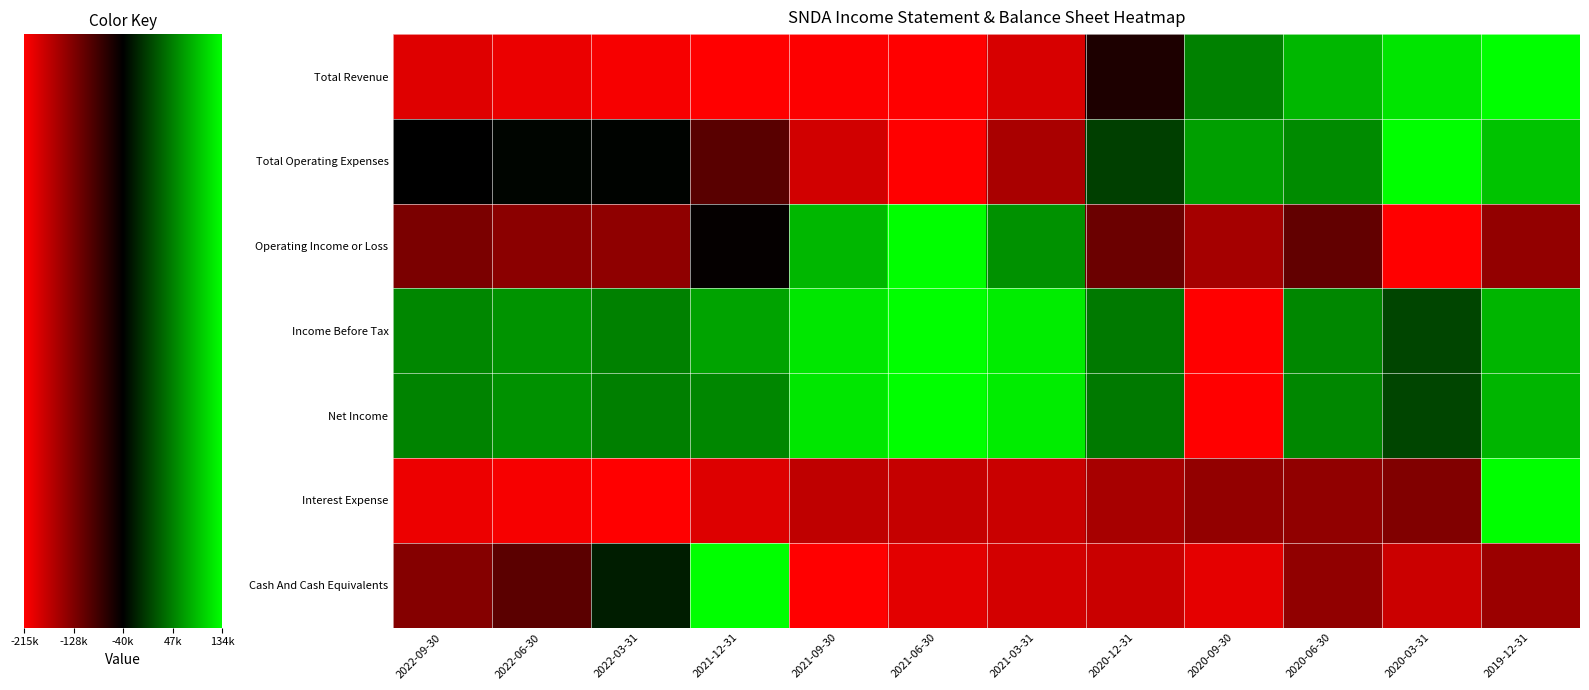

At which category is the sum across all series the highest?

2019-12-31